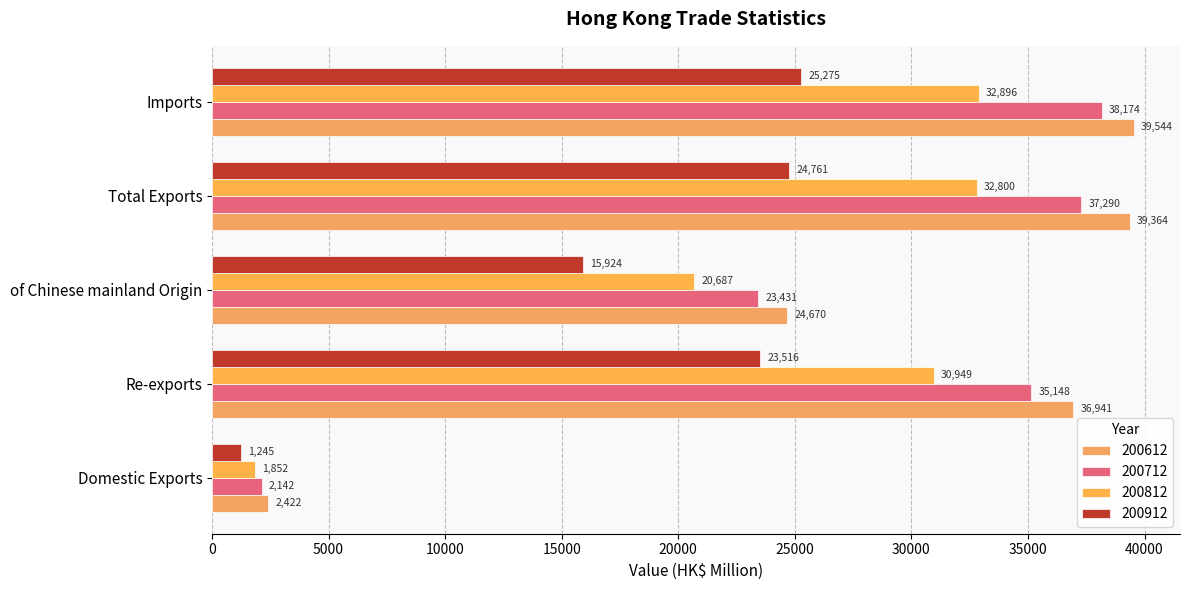

The 200712 series shows 55357.9 at Re-exports. True or false?

False